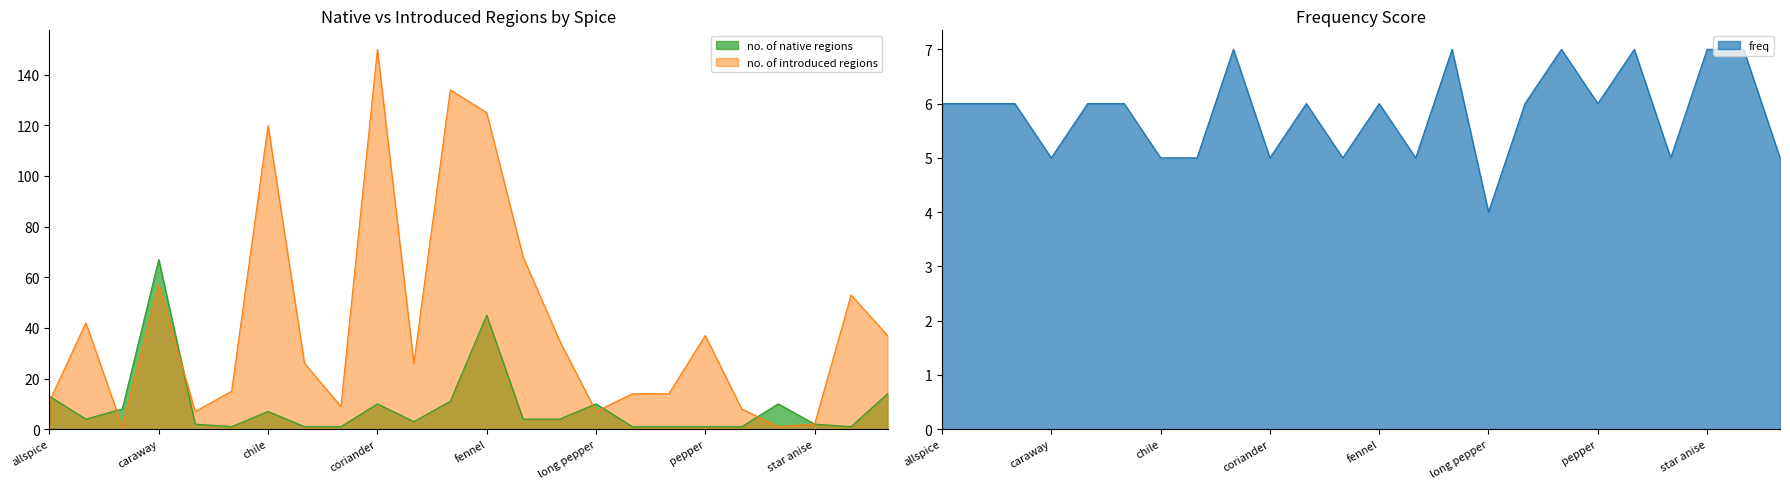

What is the sum of the no. of native regions values at allspice and Sichuan pepper?

23